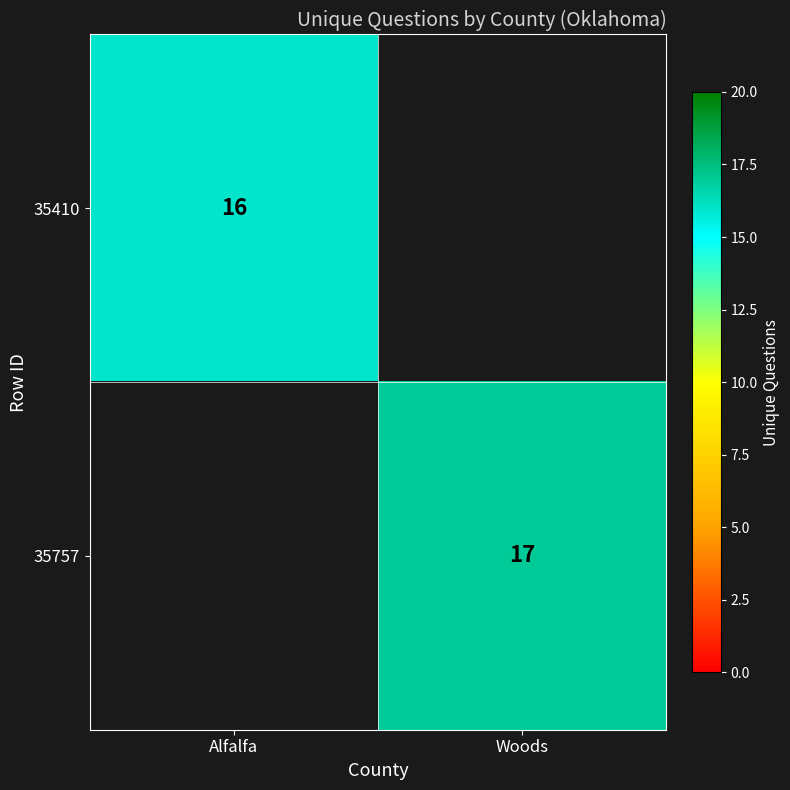

Is the value of 35410 at Alfalfa greater than the value of 35757 at Woods?

No